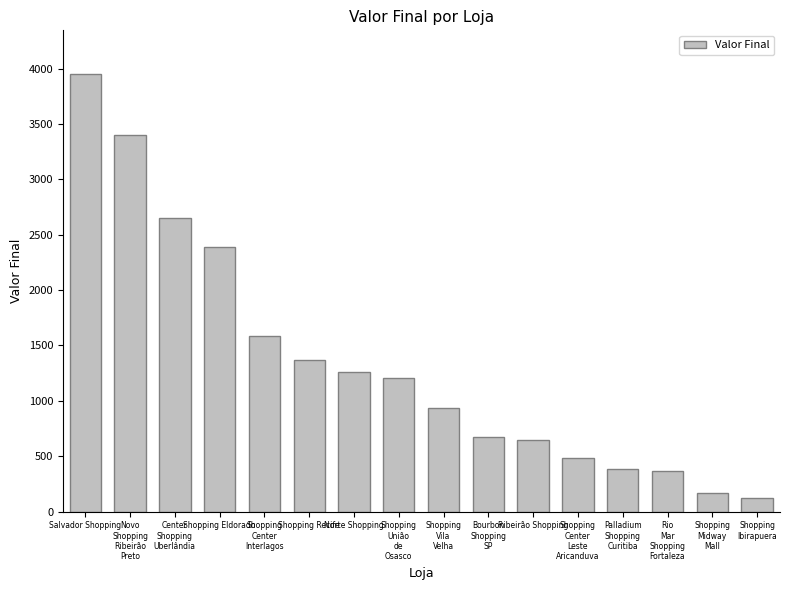

The value at Salvador Shopping is 3950. True or false?

True